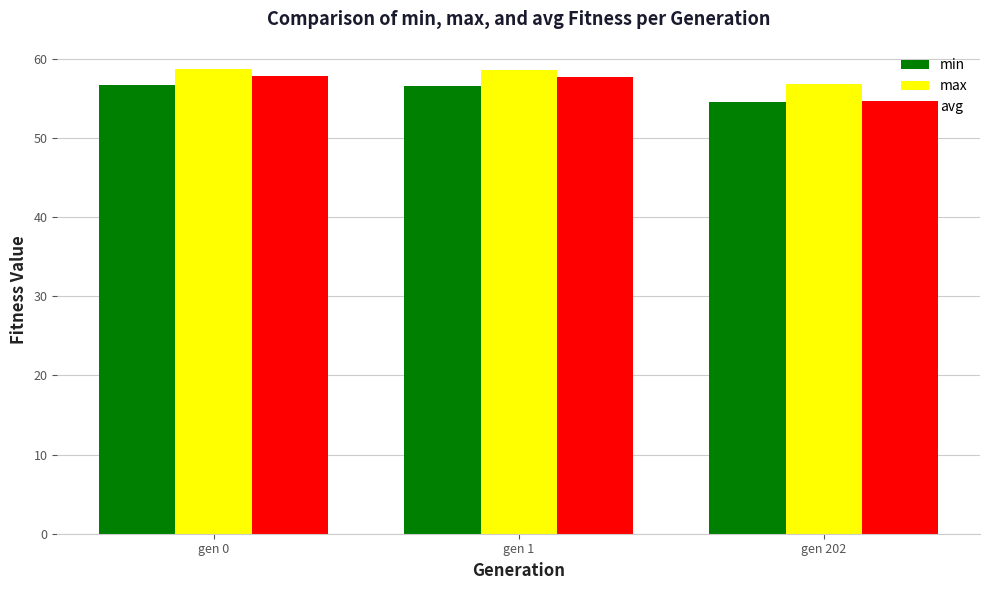

What is the value of the avg bar at the 3rd from the left?

54.6